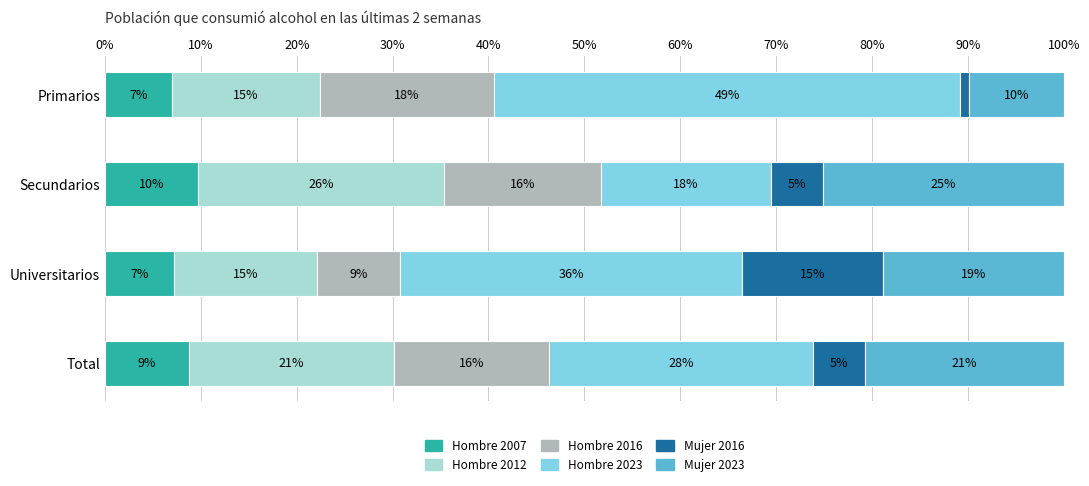

Which series has the largest total across all categories?

Hombre 2023